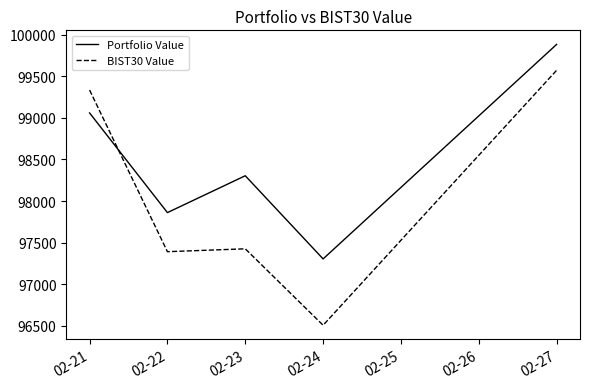

Count the number of categories in the chart.

5